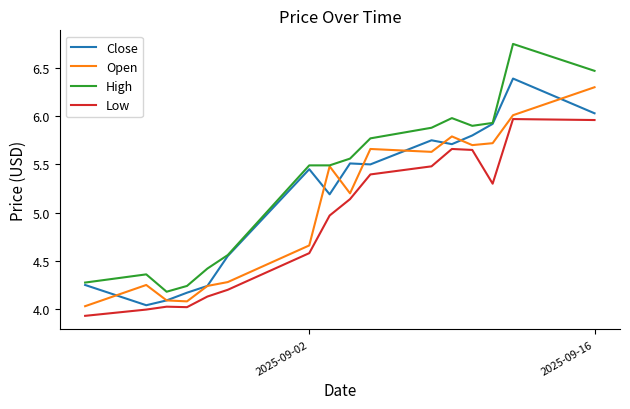

Which series has the largest total across all categories?

High